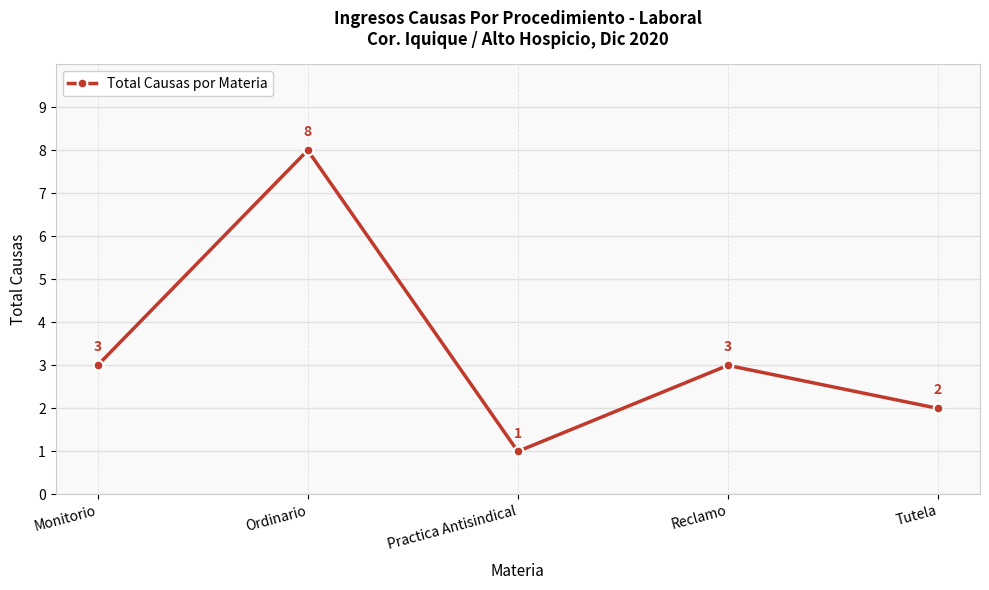

What is the value of the 5th point from the left?

2